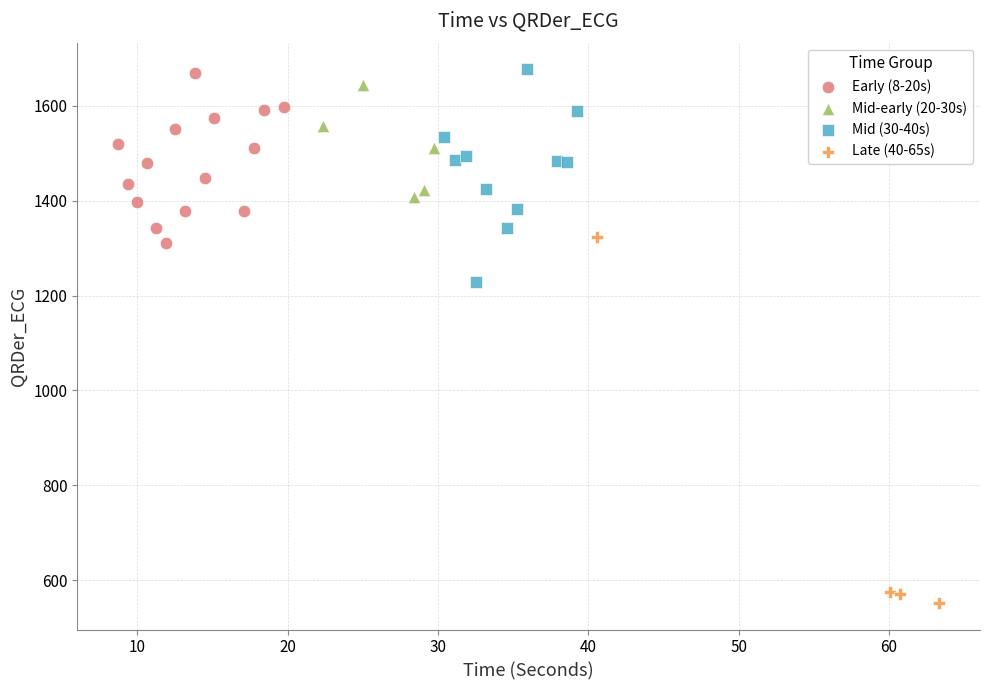

Which series reaches the minimum Y coordinate?

Late (40-65s)